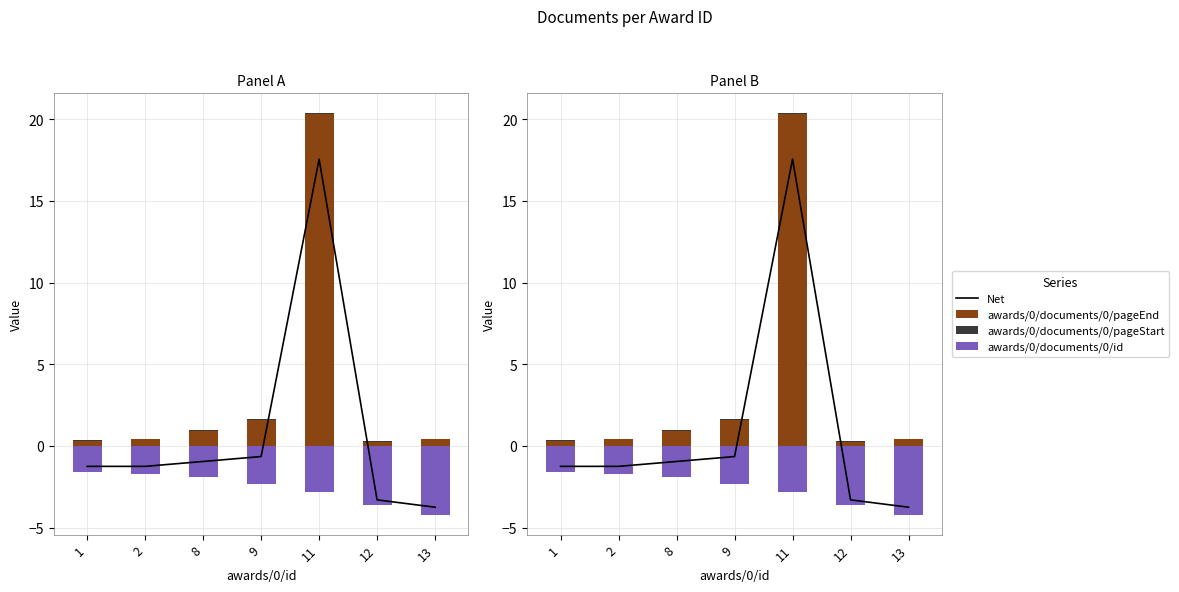

True or false: awards/0/documents/0/pageEnd has a value of 0.4 at 2.

True